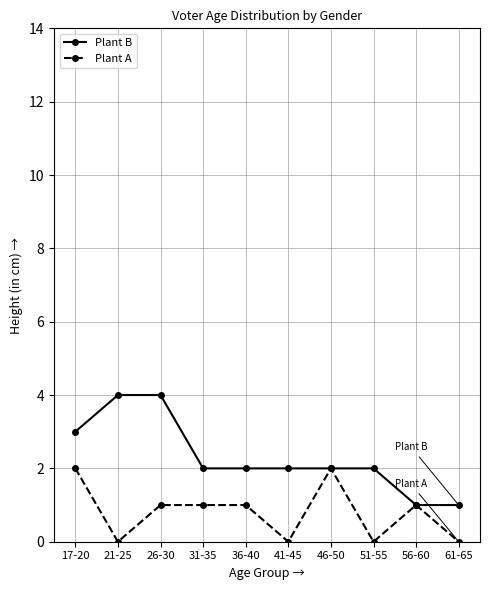

What is the maximum value shown in the chart?

4